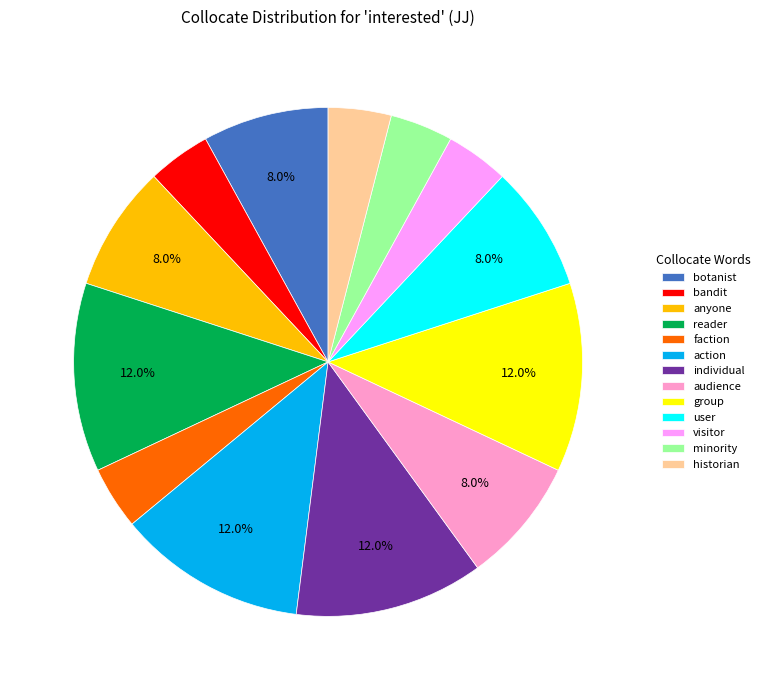

To the nearest percent, what is the difference between the largest and smallest slice percentages?

8%